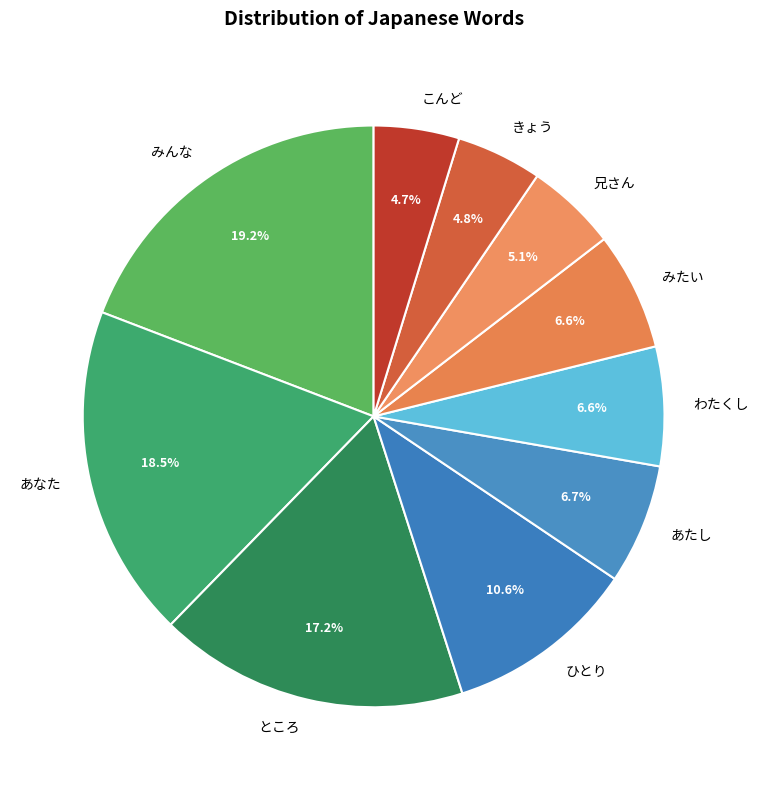

Combined, do ひとり and みんな account for over 50%?

No